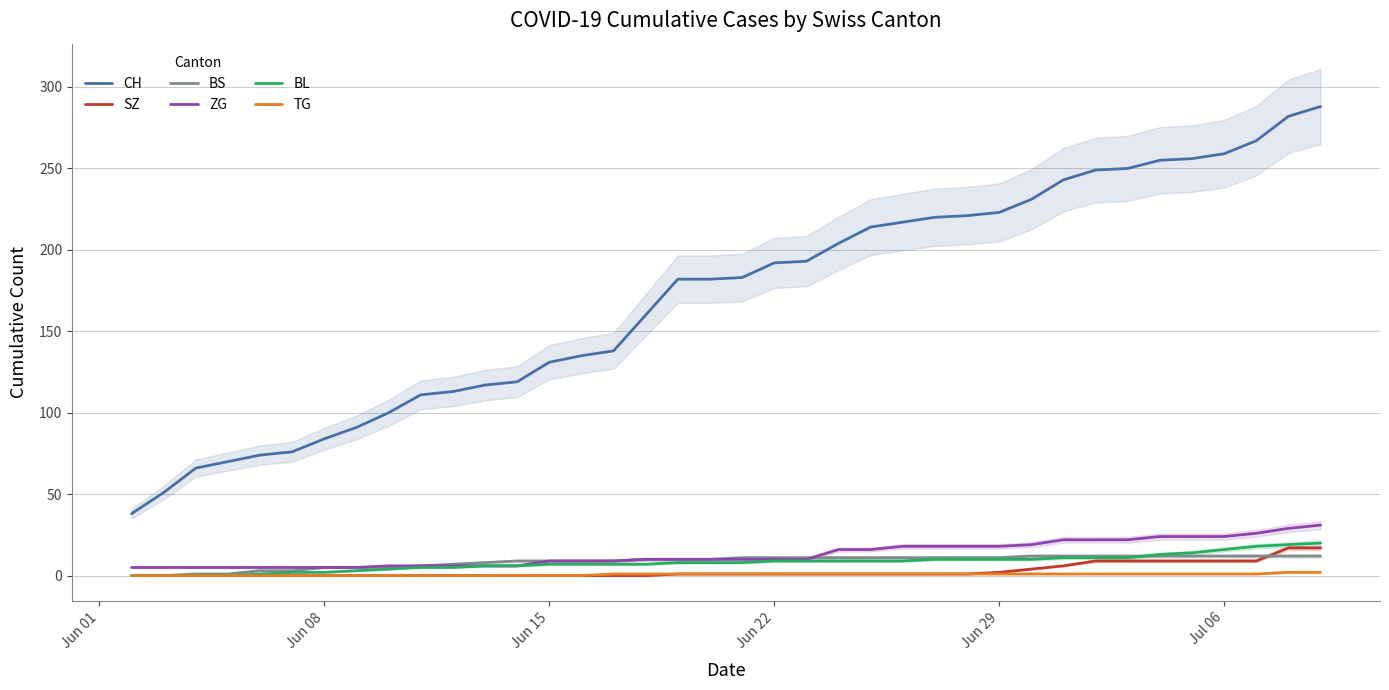

What are all the series names shown in the legend?

CH, SZ, BS, ZG, BL, TG